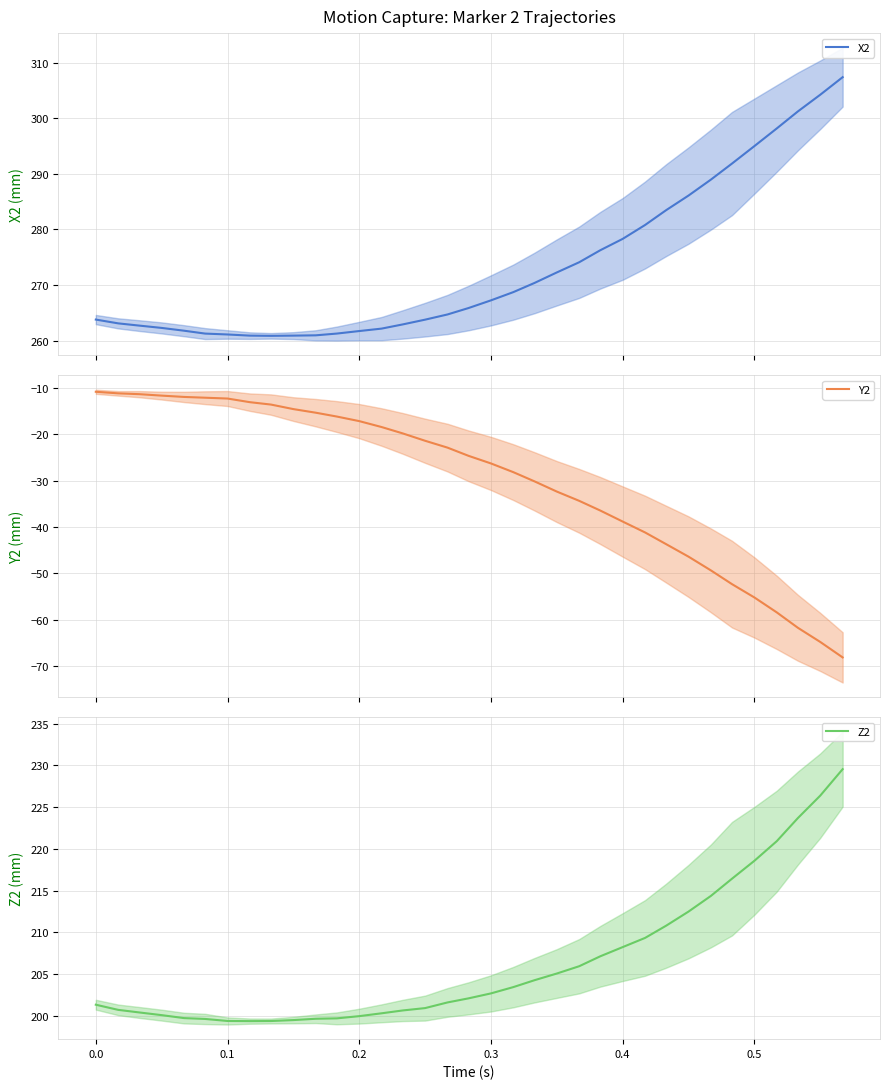

Does the chart have visible grid lines?

Yes